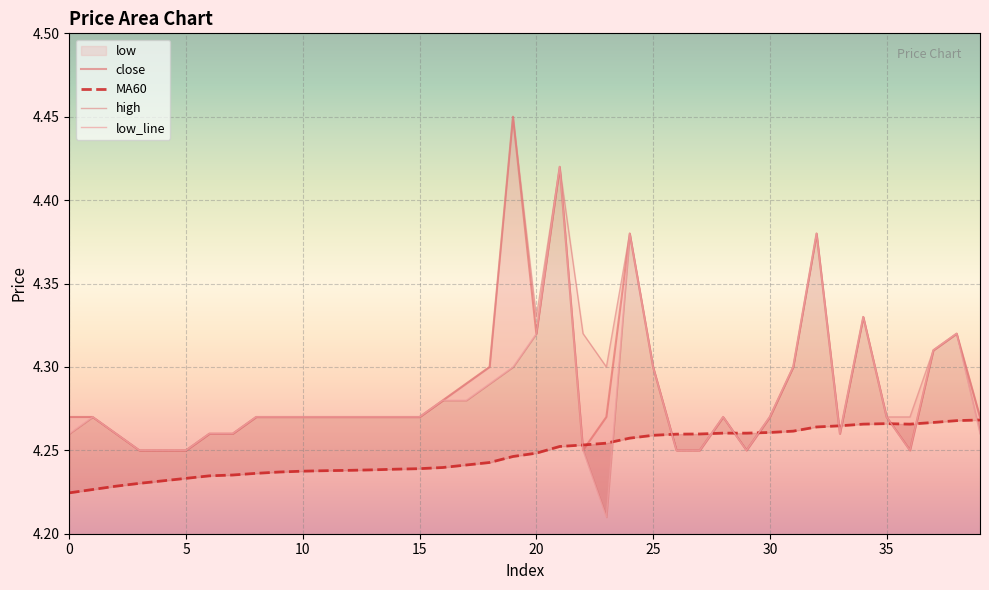

Reading left to right, what are all the values shown in this chart?

close: 4.3	4.3	4.3	4.2	4.2	4.2	4.3	4.3	4.3	4.3	4.3	4.3	4.3	4.3	4.3	4.3	4.3	4.3	4.3	4.5	4.3	4.4	4.2	4.3	4.4	4.3	4.2	4.2	4.3	4.2	4.3	4.3	4.4	4.3	4.3	4.3	4.2	4.3	4.3	4.3
MA60: 4.2	4.2	4.2	4.2	4.2	4.2	4.2	4.2	4.2	4.2	4.2	4.2	4.2	4.2	4.2	4.2	4.2	4.2	4.2	4.2	4.2	4.3	4.3	4.3	4.3	4.3	4.3	4.3	4.3	4.3	4.3	4.3	4.3	4.3	4.3	4.3	4.3	4.3	4.3	4.3
high: 4.3	4.3	4.3	4.2	4.2	4.2	4.3	4.3	4.3	4.3	4.3	4.3	4.3	4.3	4.3	4.3	4.3	4.3	4.3	4.5	4.3	4.4	4.3	4.3	4.4	4.3	4.2	4.2	4.3	4.2	4.3	4.3	4.4	4.3	4.3	4.3	4.3	4.3	4.3	4.3
low_line: 4.3	4.3	4.3	4.2	4.2	4.2	4.3	4.3	4.3	4.3	4.3	4.3	4.3	4.3	4.3	4.3	4.3	4.3	4.3	4.3	4.3	4.4	4.2	4.2	4.4	4.3	4.2	4.2	4.3	4.2	4.3	4.3	4.4	4.3	4.3	4.3	4.2	4.3	4.3	4.3